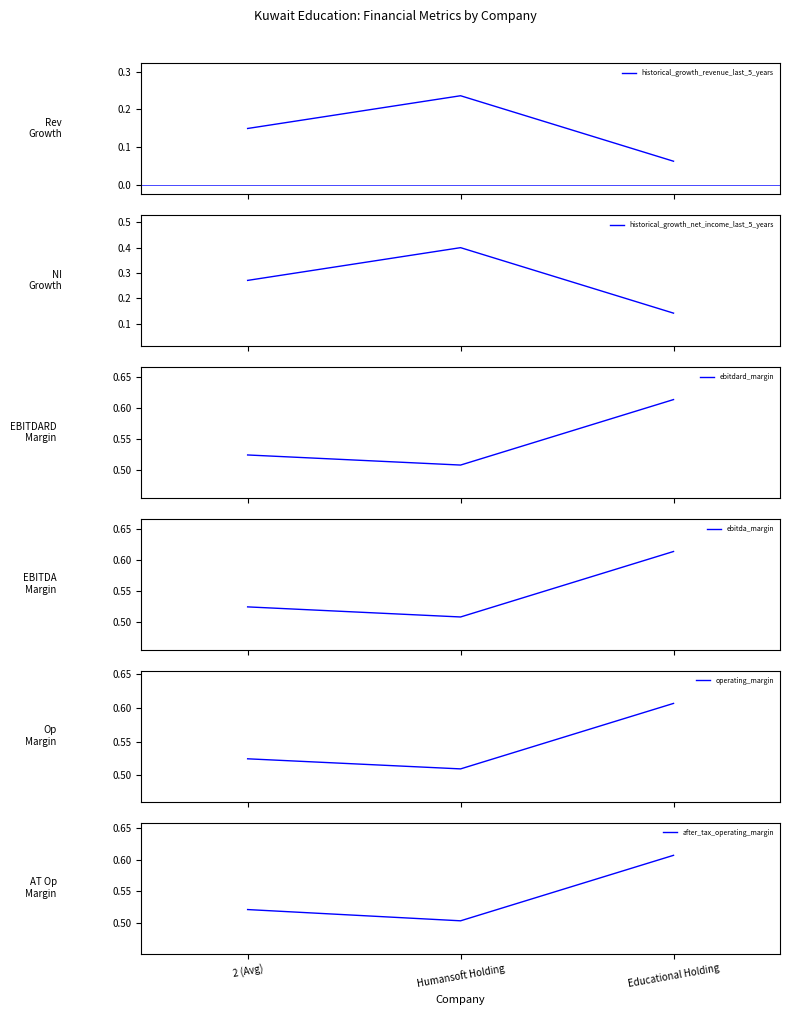

Reading left to right, transcribe all the data shown in this chart.

historical_growth_revenue_last_5_years: 0.1	0.2	0.1
historical_growth_net_income_last_5_years: 0.3	0.4	0.1
ebitdard_margin: 0.5	0.5	0.6
ebitda_margin: 0.5	0.5	0.6
operating_margin: 0.5	0.5	0.6
after_tax_operating_margin: 0.5	0.5	0.6